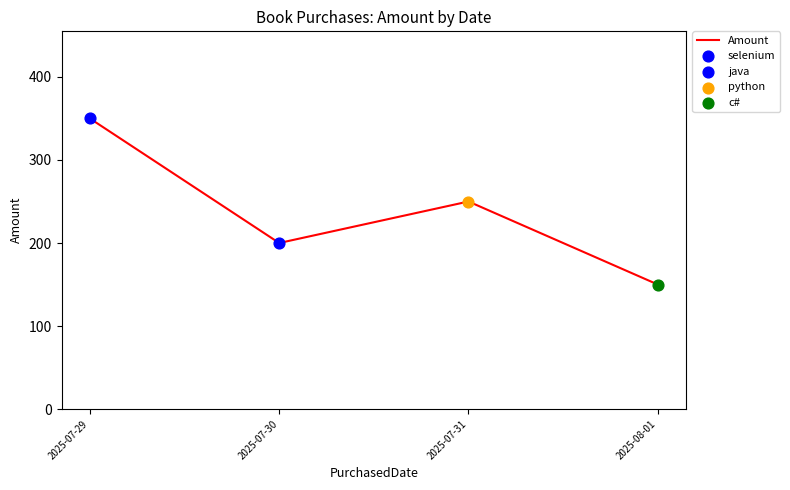

What is the ratio of the value at 2025-08-01 to the value at 2025-07-31?

0.6